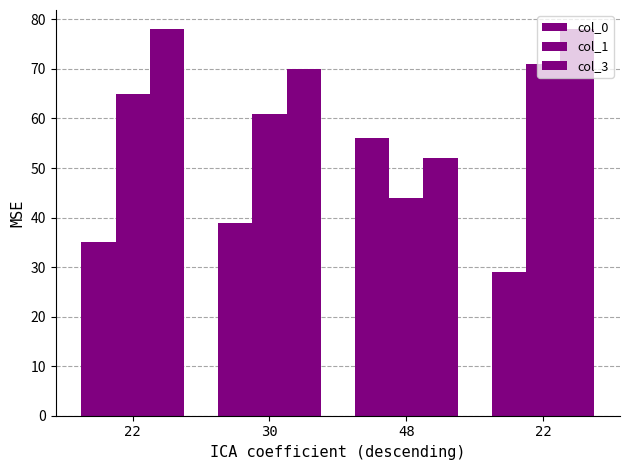

Between 22 and 22, which is larger?

22